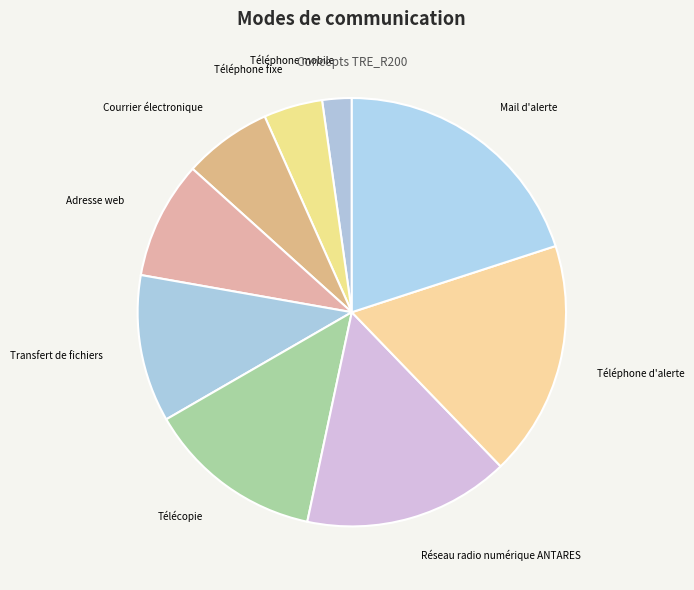

How many slices are in this pie chart?

9